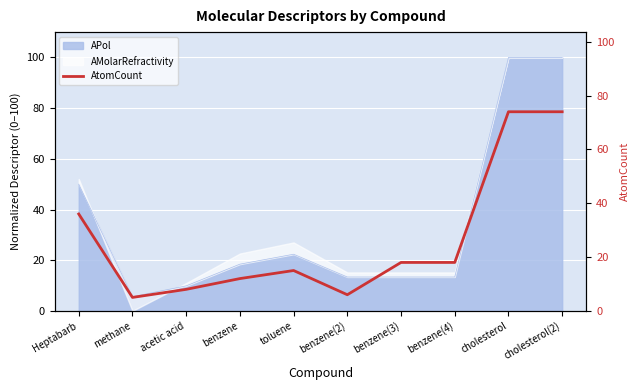

At which category does the data reach its first local valley?

methane